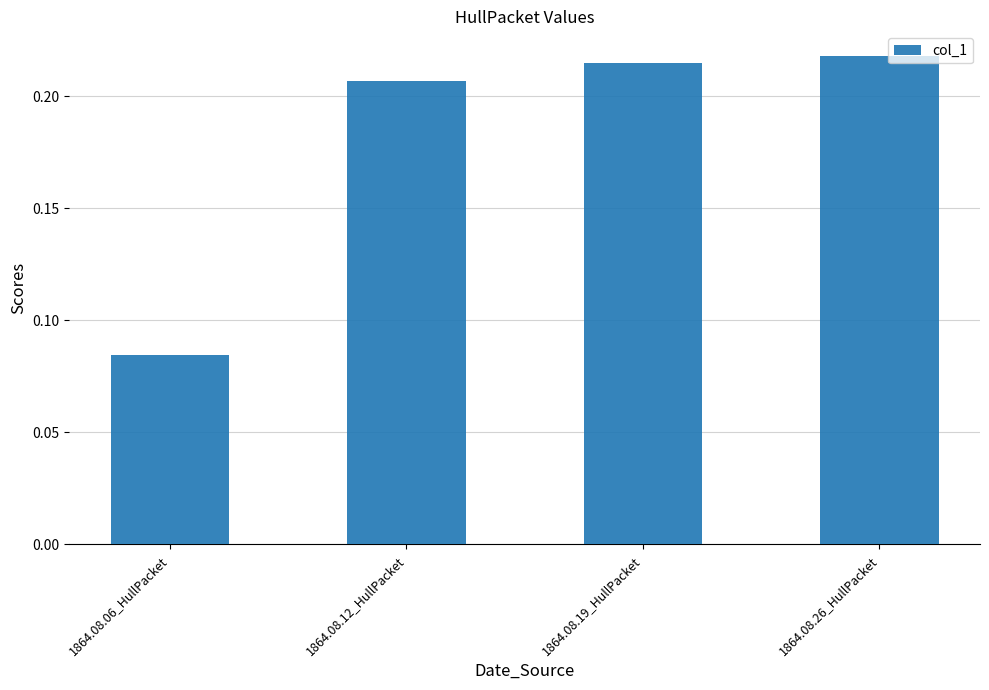

Where is the data nearest to the value 0?

1864.08.06_HullPacket